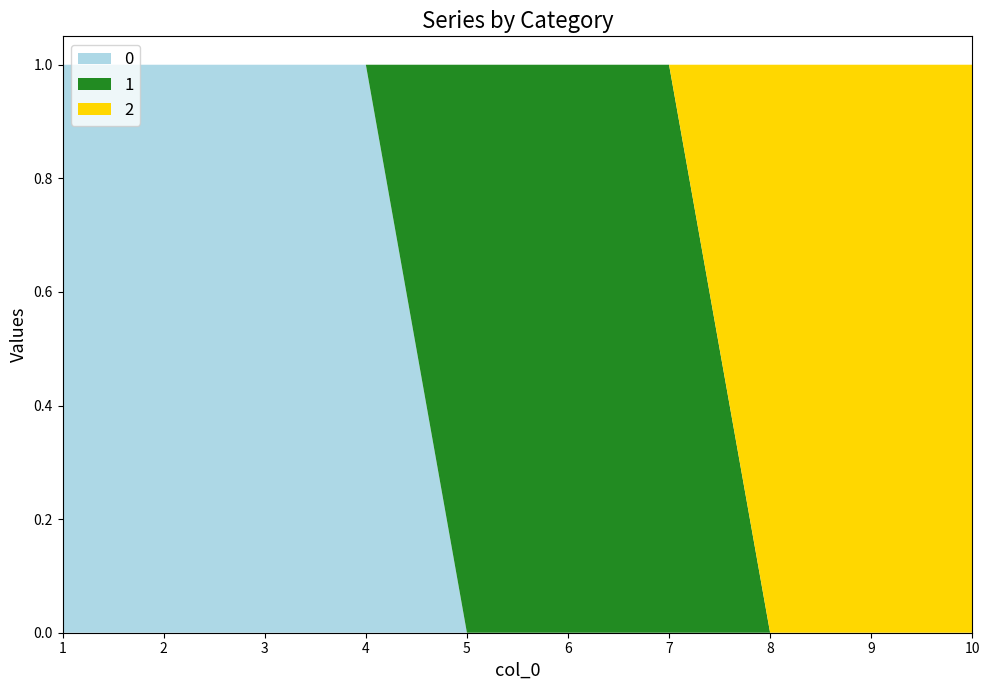

Reading left to right, transcribe all the data shown in this chart.

0: 1=1	2=1	3=1	4=1	5=0	6=0	7=0	8=0	9=0	10=0
1: 1=0	2=0	3=0	4=0	5=1	6=1	7=1	8=0	9=0	10=0
2: 1=0	2=0	3=0	4=0	5=0	6=0	7=0	8=1	9=1	10=1